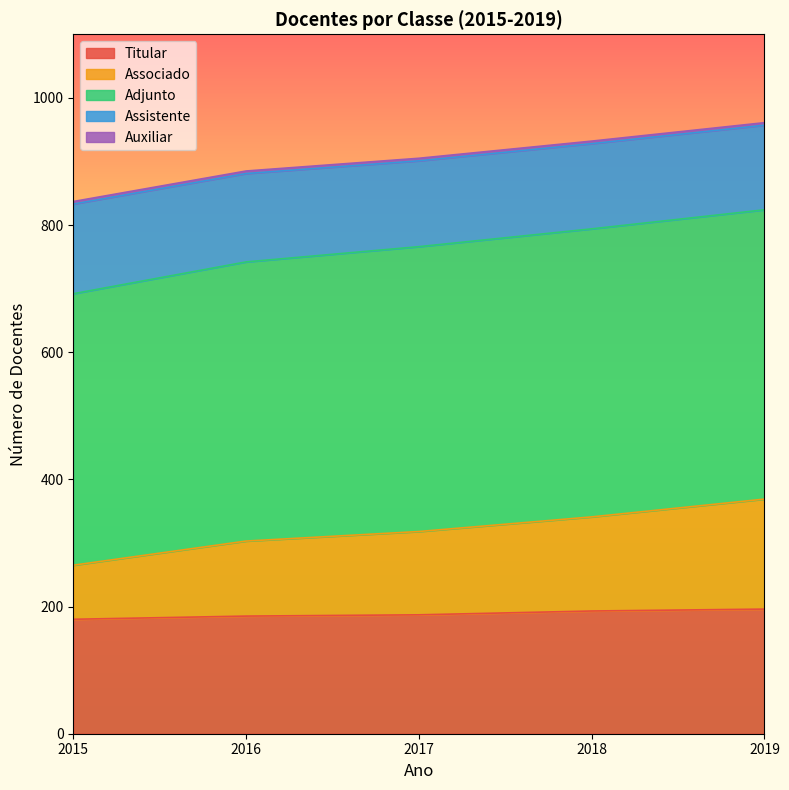

What is the difference between the maximum and minimum values in the Adjunto series?

28